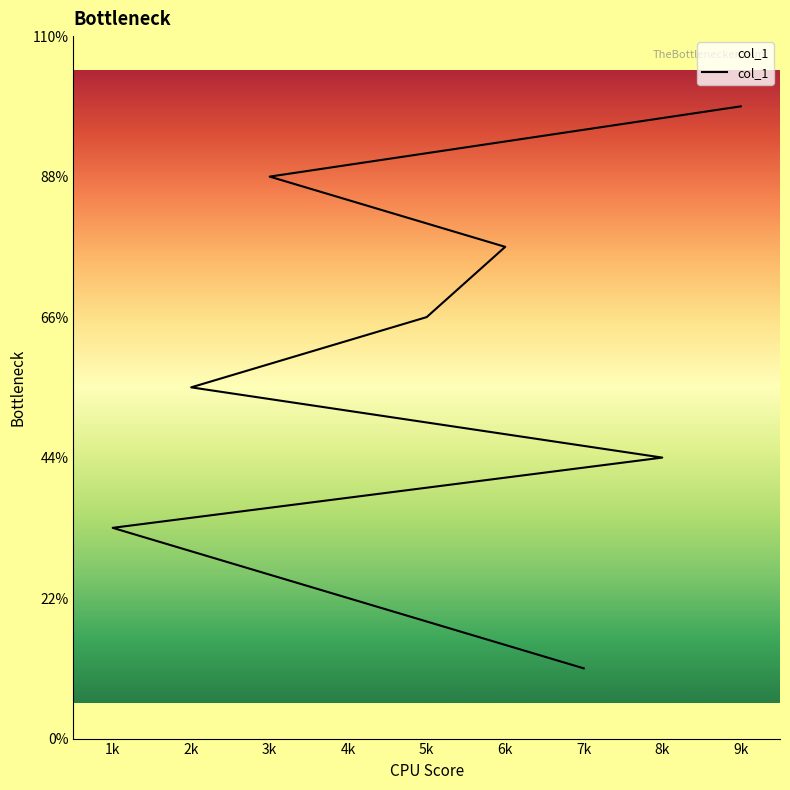

What is the average value?

5